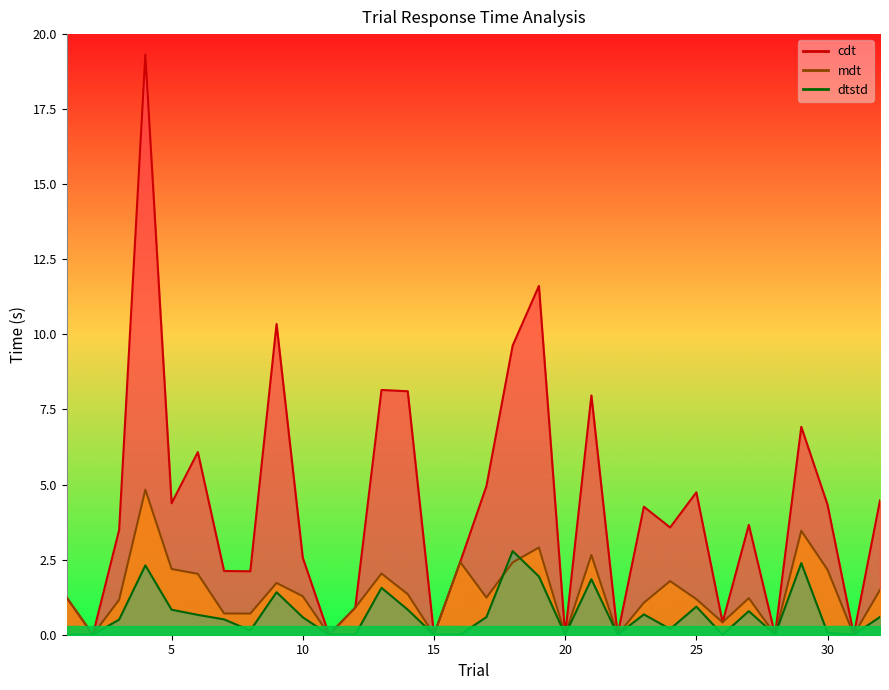

Rank the series by their maximum value, from lowest to highest.

dtstd, mdt, cdt